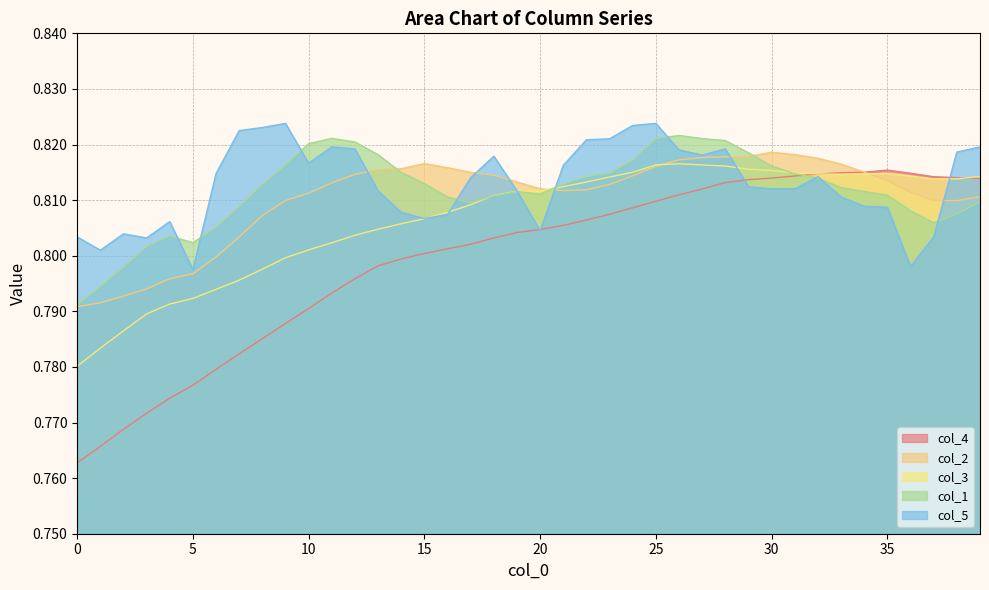

Which series has the widest spread of values?

col_4